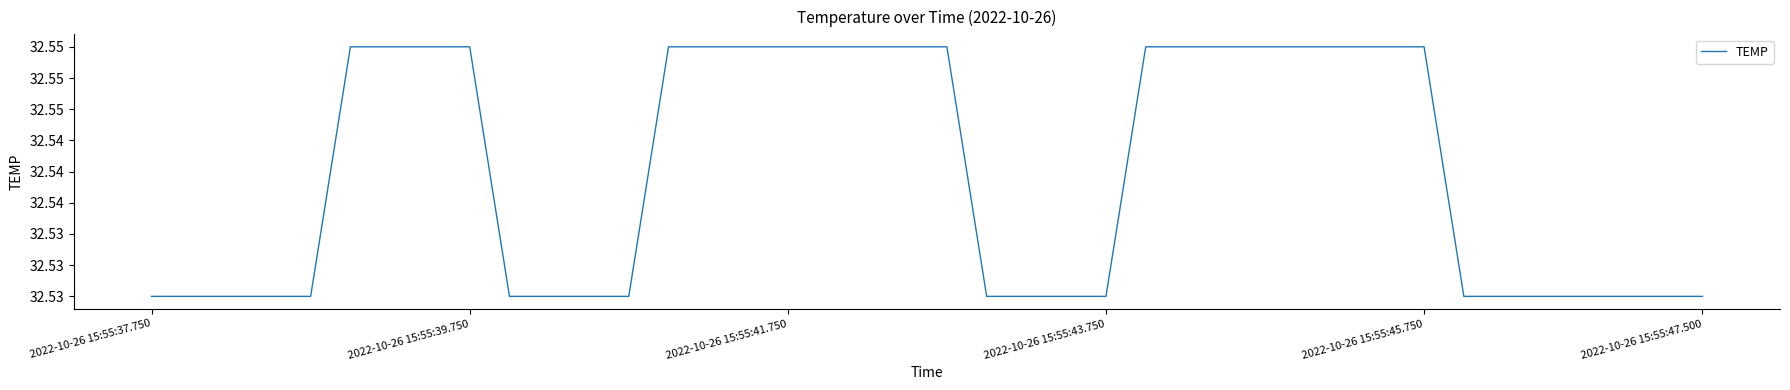

Which category has the lowest value across all series?

2022-10-26 15:55:37.750